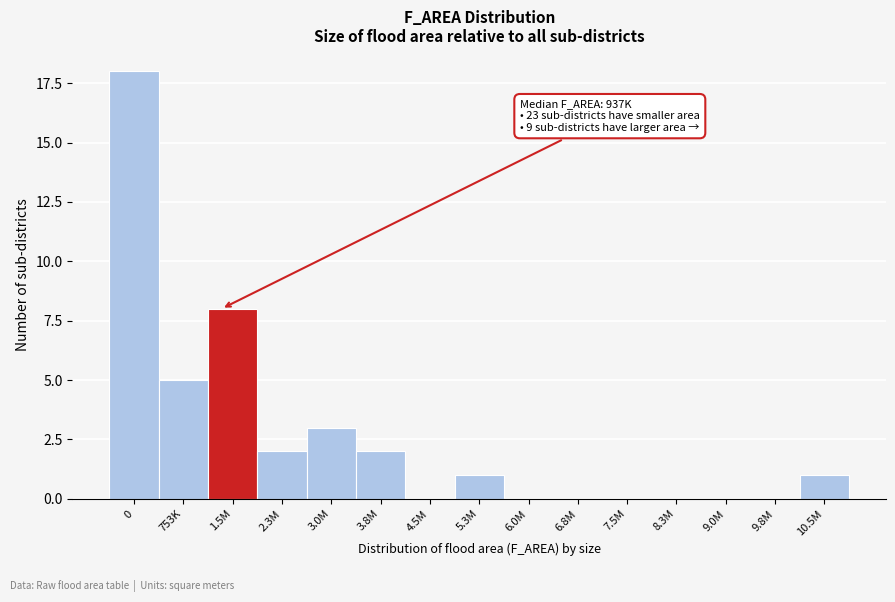

Reading right to left, what are all the values shown in this chart?

10.5M=1	9.8M=0	9.0M=0	8.3M=0	7.5M=0	6.8M=0	6.0M=0	5.3M=1	4.5M=0	3.8M=2	3.0M=3	2.3M=2	1.5M=8	753K=5	0=18